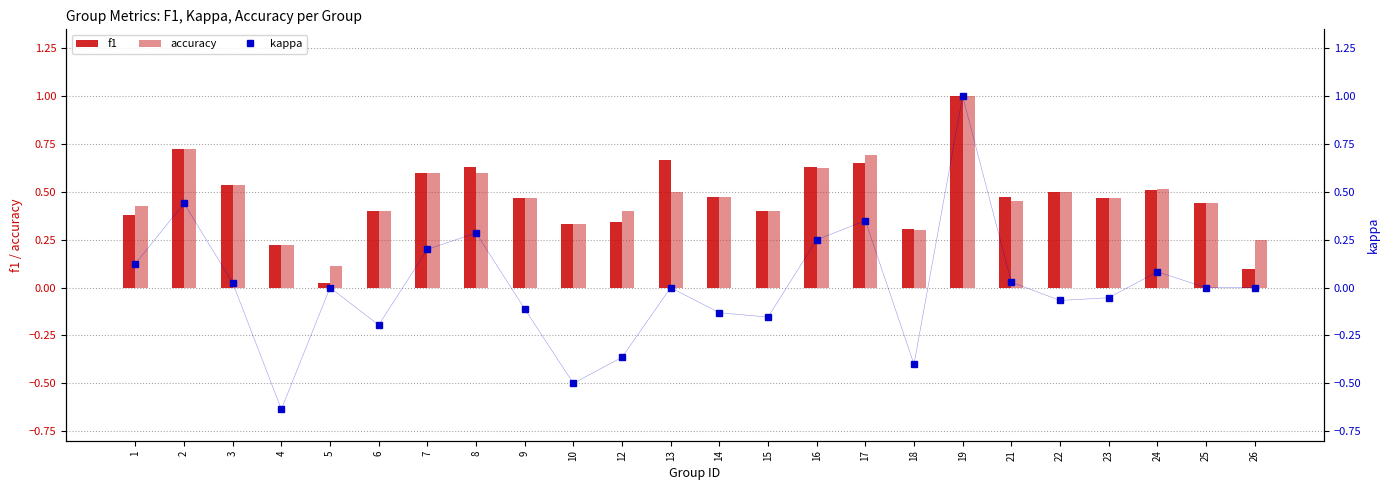

What is the sum of all accuracy values?

11.4